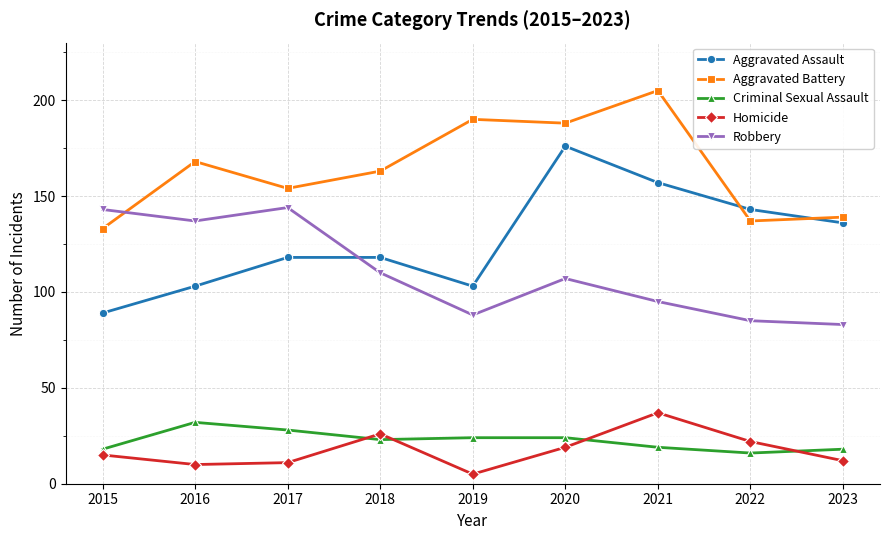

Which series has the widest spread of values?

Aggravated Assault